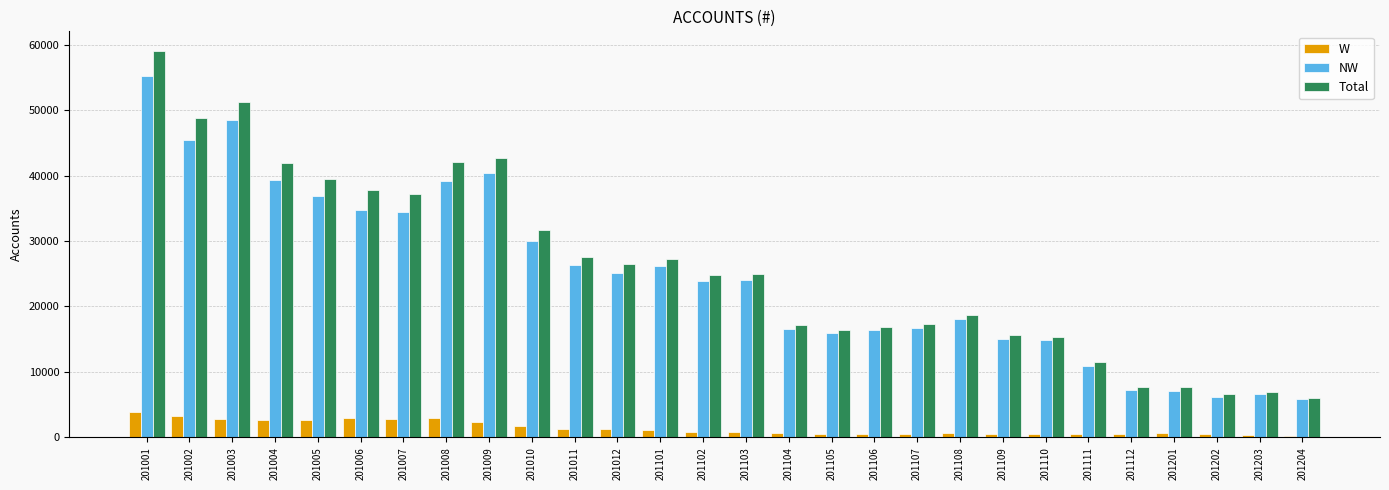

What is the highest value of the Total series?

59086